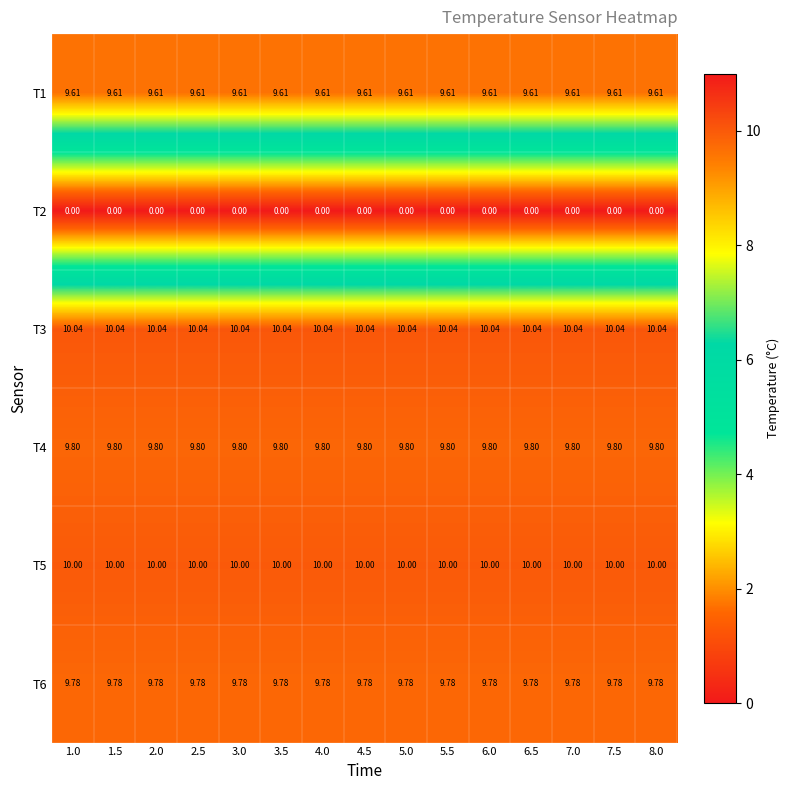

Is the value of T3 at 7.5 greater than the value of T1 at 4.5?

Yes